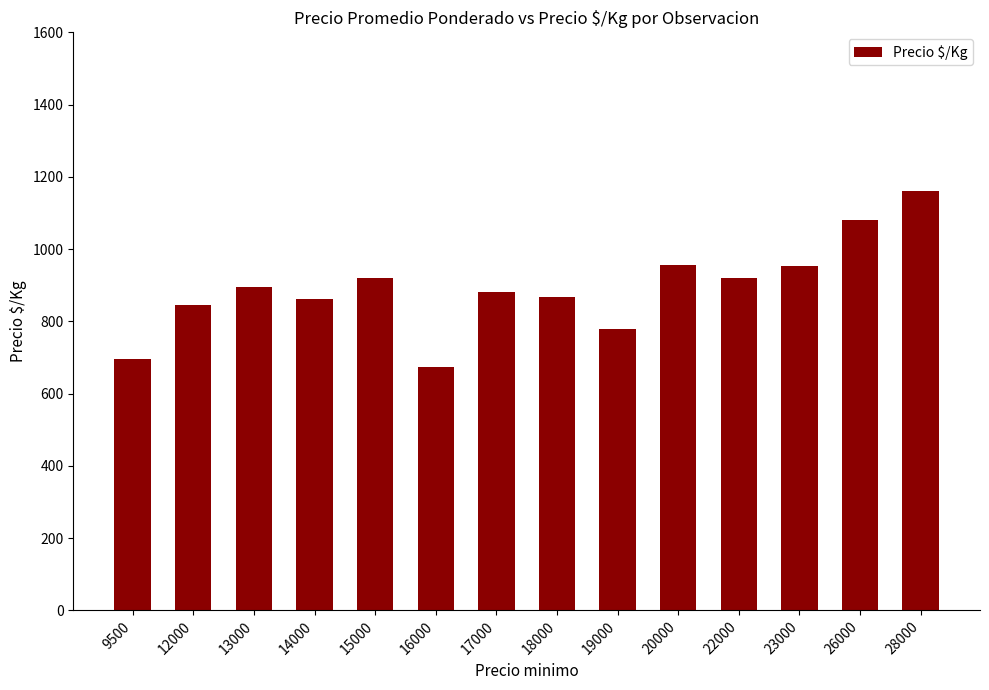

Is it true that the value at 23000 is 1254?

False